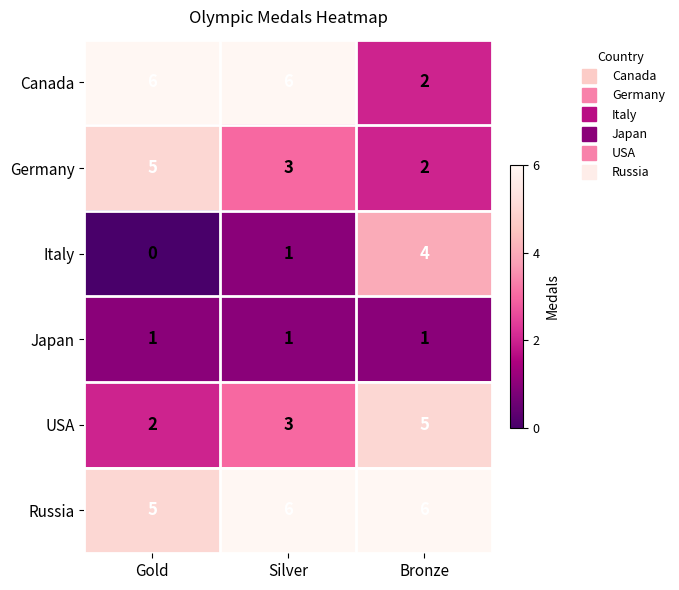

Read the Canada value at Gold.

6